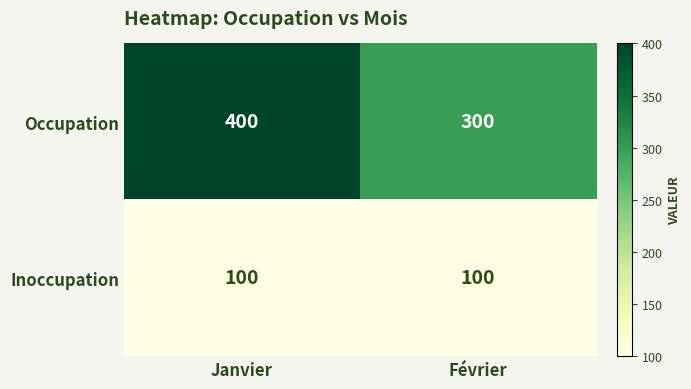

At how many categories does at least one series exceed 380?

1